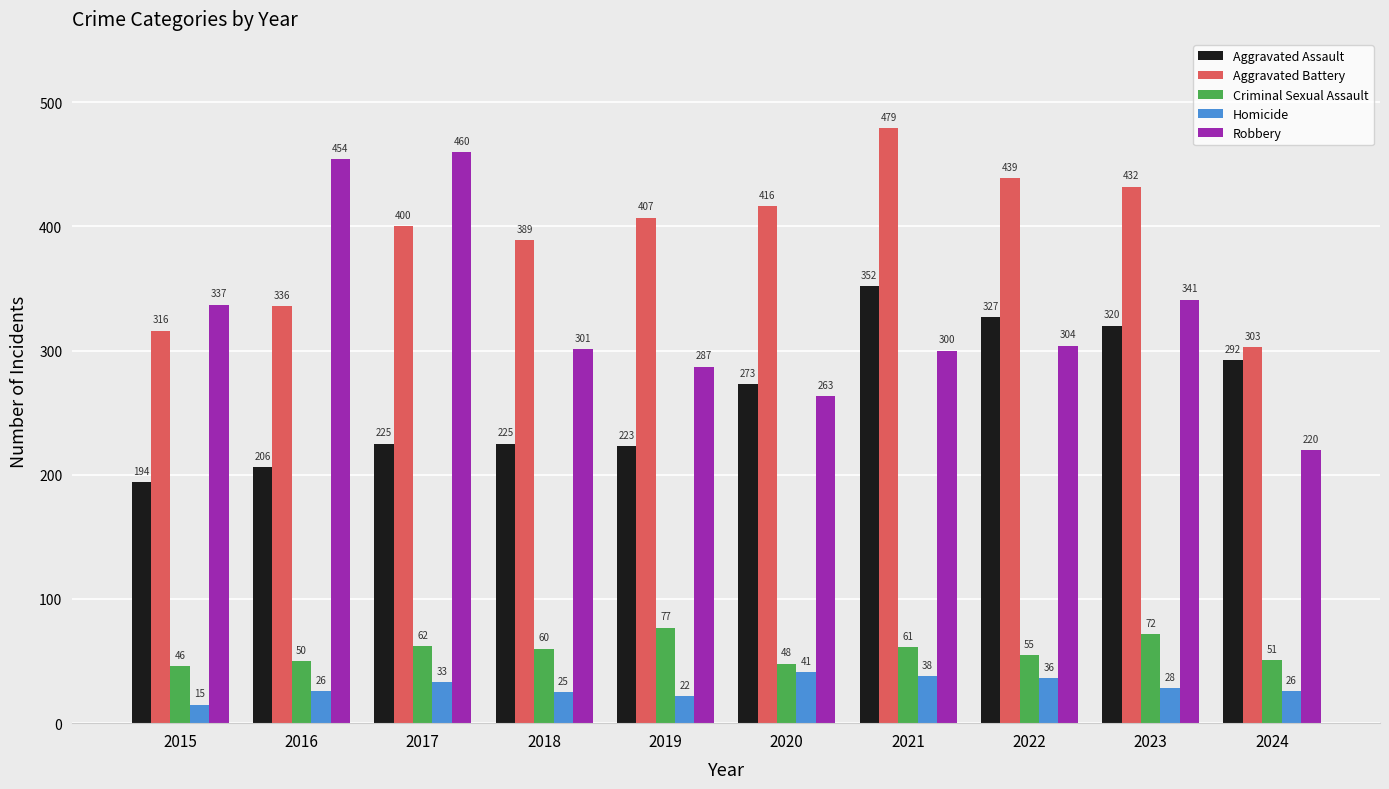

At which category is the sum across all series the highest?

2021